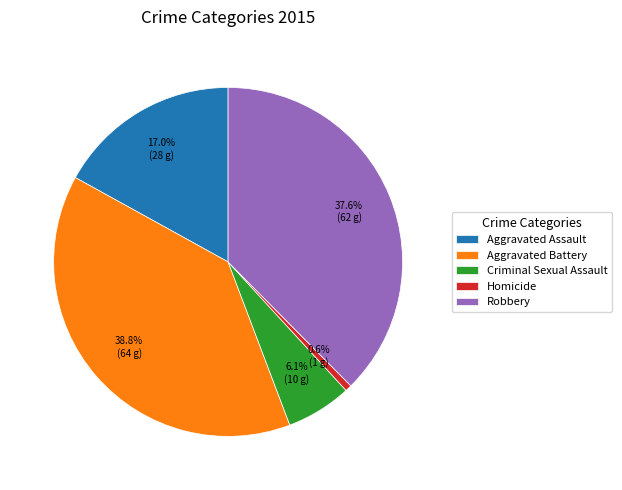

What percentage is NOT represented by Robbery?

62.4%